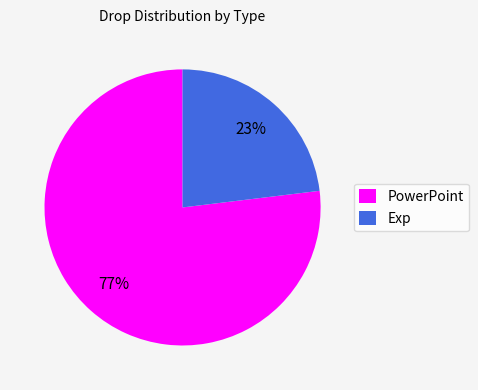

To the nearest percent, what portion does Exp represent?

23%